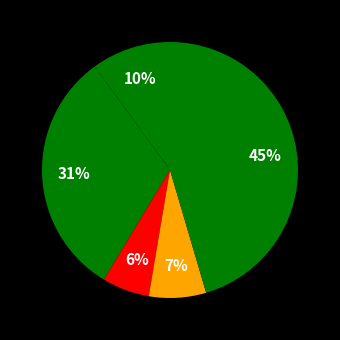

To the nearest percent, what is the average slice percentage?

20%